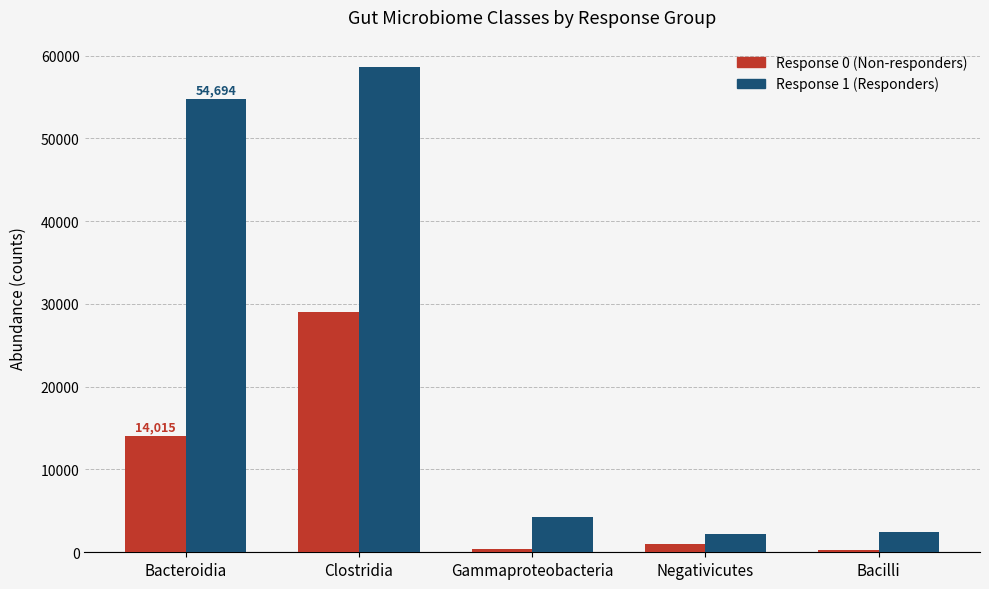

Is it true that Response 1 (Responders) equals 58649 at Clostridia?

True